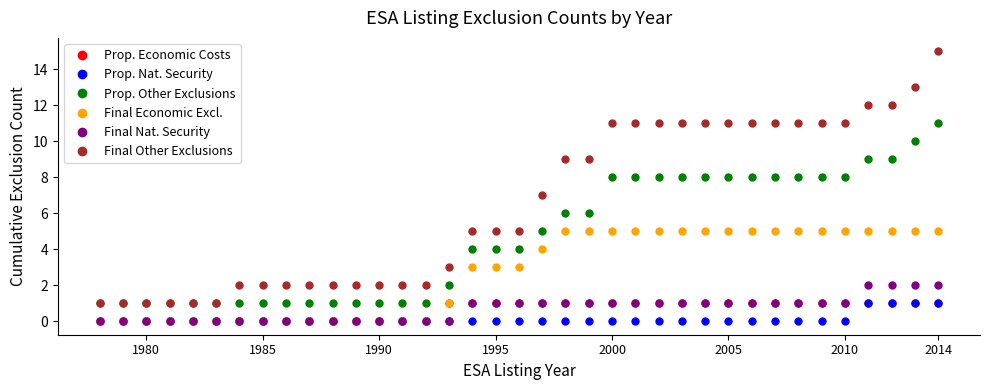

What is the value of the Final Other Exclusions point at the 21st from the left?

9